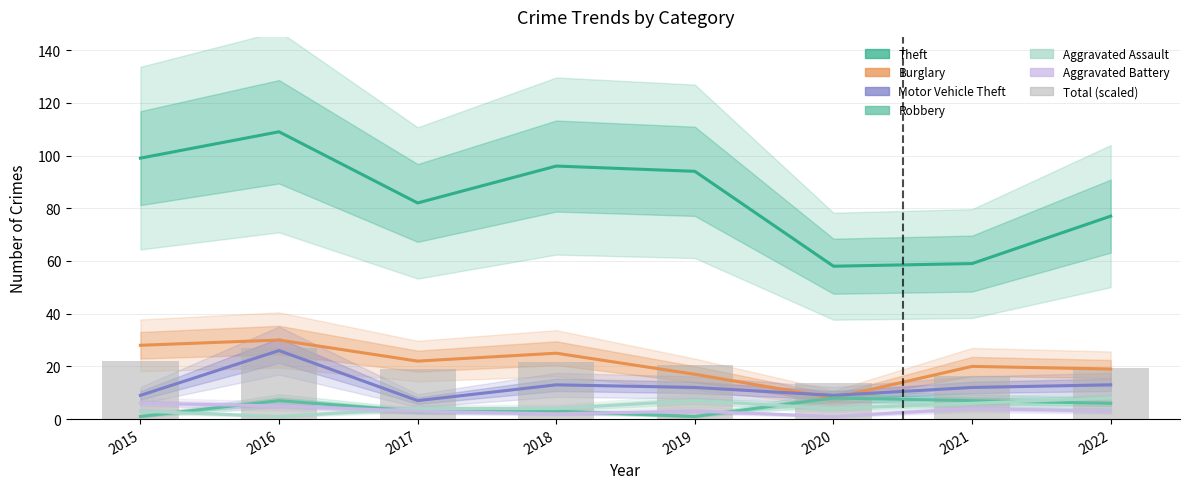

Reading right to left, extract all data points from this chart.

Theft: 2022=77	2021=59	2020=58	2019=94	2018=96	2017=82	2016=109	2015=99
Burglary: 2022=19	2021=20	2020=8	2019=17	2018=25	2017=22	2016=30	2015=28
Motor Vehicle Theft: 2022=13	2021=12	2020=9	2019=12	2018=13	2017=7	2016=26	2015=9
Robbery: 2022=6	2021=7	2020=8	2019=1	2018=3	2017=3	2016=7	2015=1
Aggravated Assault: 2022=8	2021=6	2020=4	2019=7	2018=4	2017=4	2016=1	2015=3
Aggravated Battery: 2022=3	2021=4	2020=1	2019=3	2018=2	2017=3	2016=5	2015=6